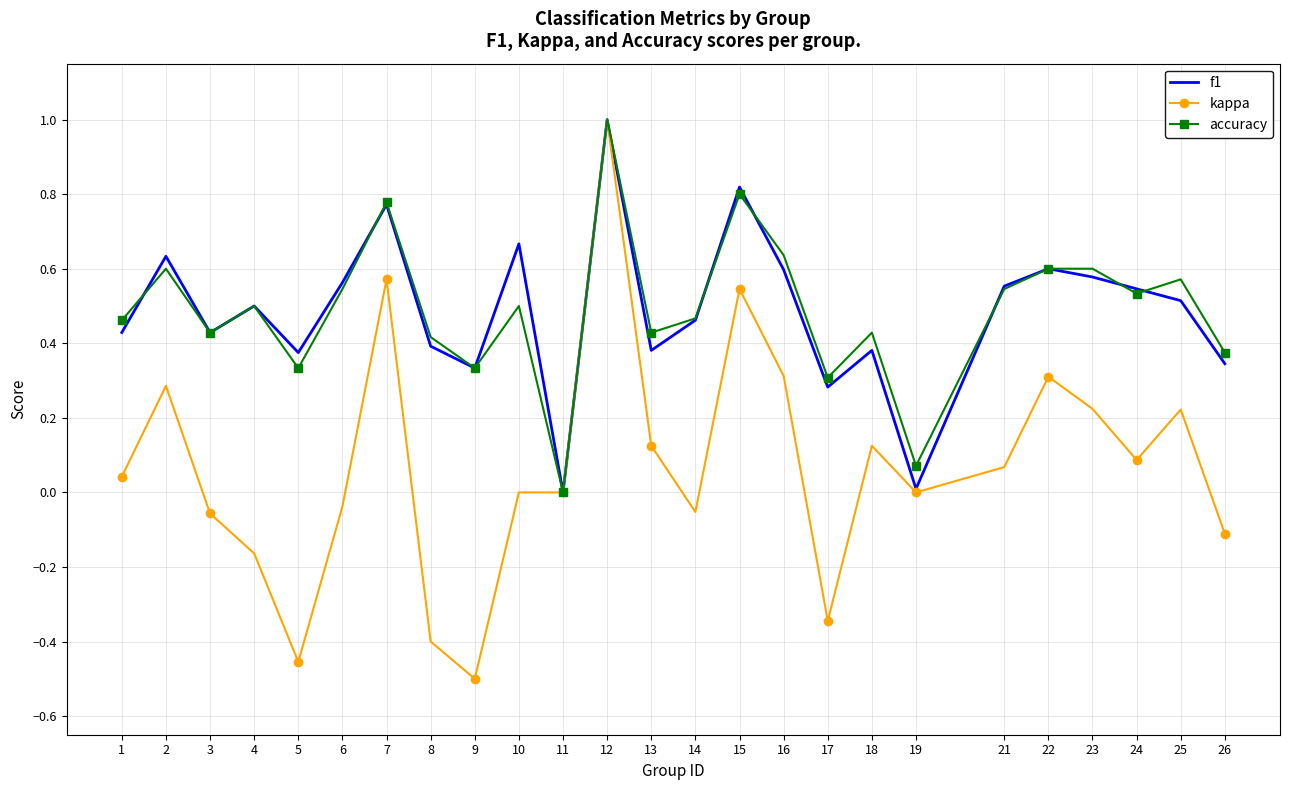

The value of accuracy at 18 is 0.4. True or false?

True